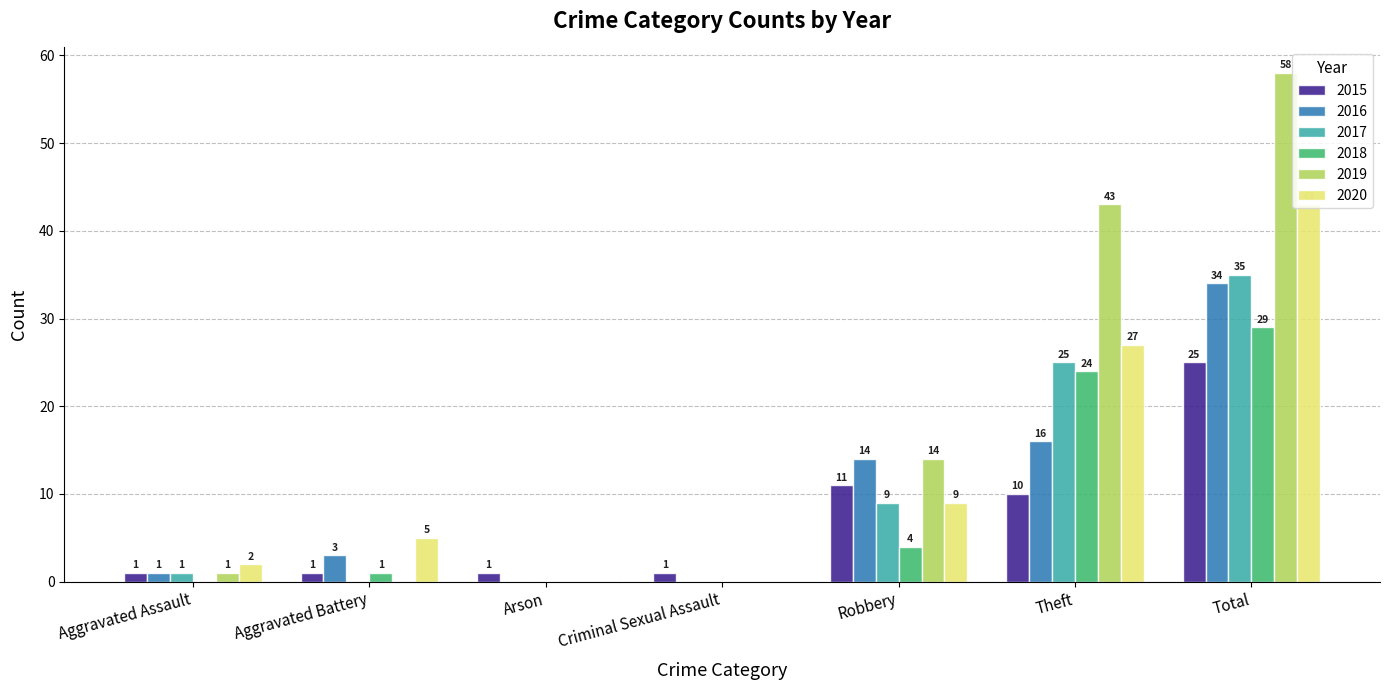

What is the sum of all 2020 values?

86